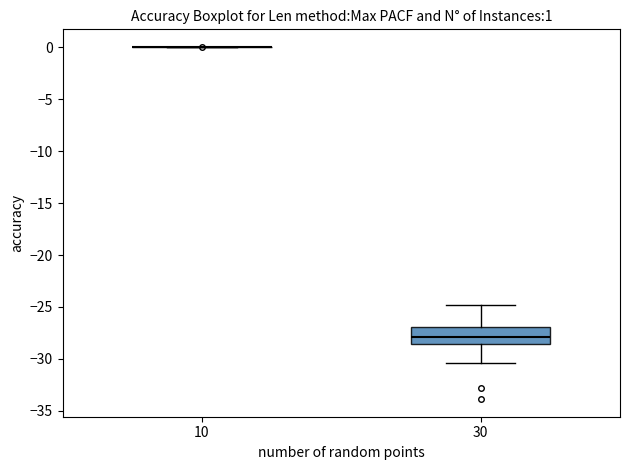

Which box is the tallest, from its lower edge to its upper edge?

30